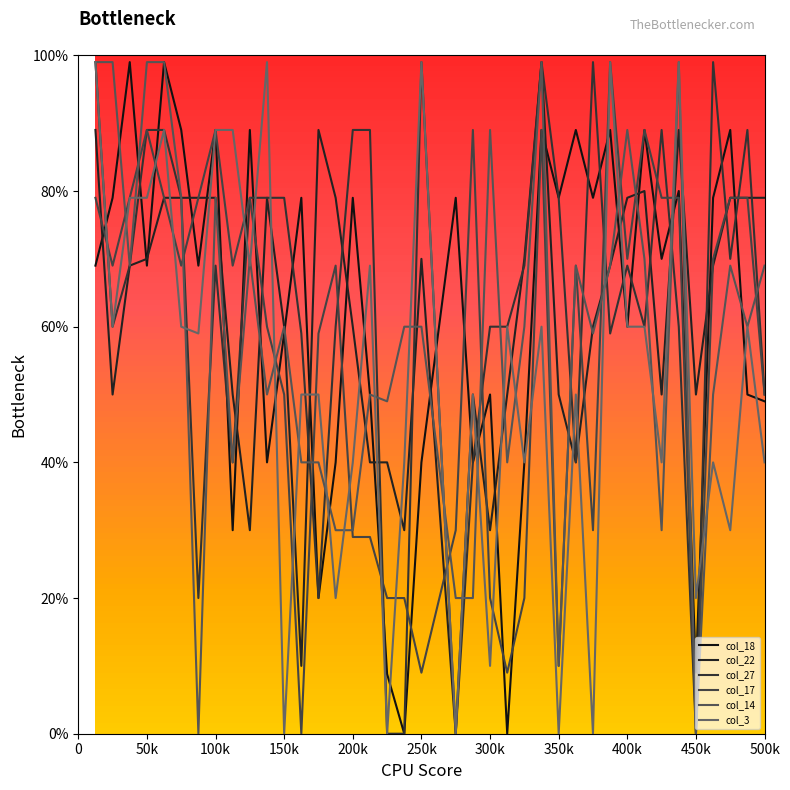

What are all the series names shown in the legend?

col_18, col_22, col_27, col_17, col_14, col_3